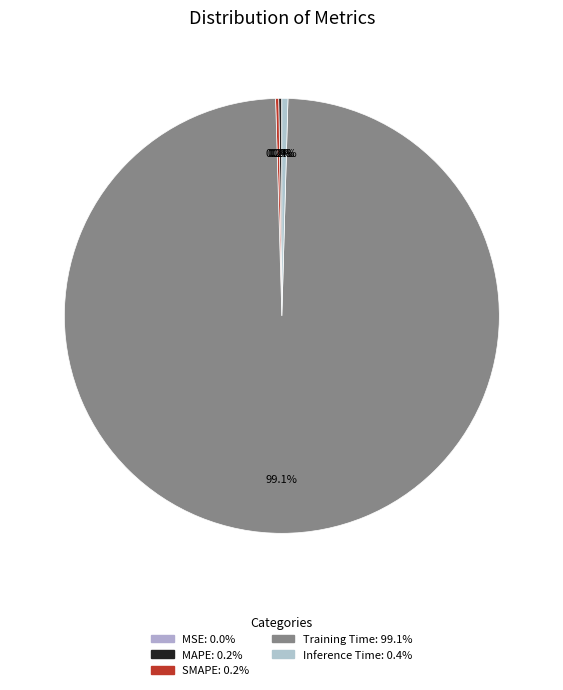

To the nearest percent, what is the difference between the largest and smallest slice percentages?

99%